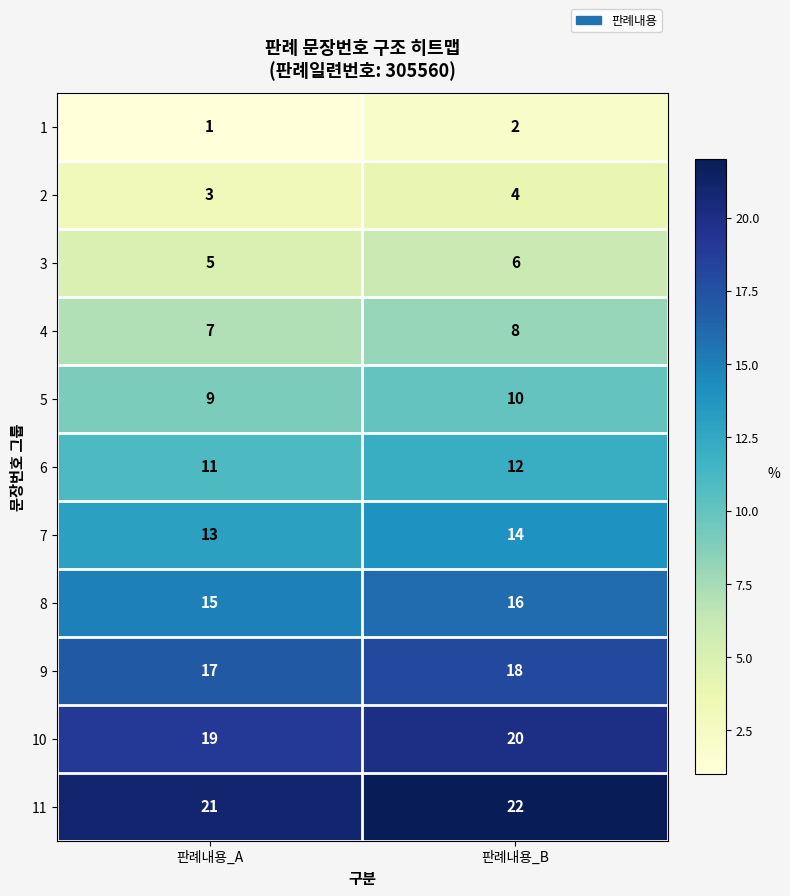

What is the difference between the highest and lowest values at 판례내용_A?

20